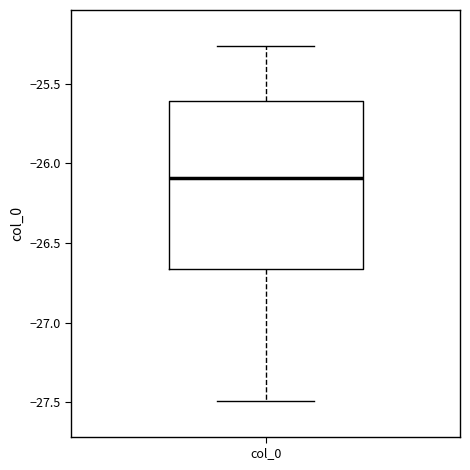

Transcribe this box plot: give where the median line is, the range the box spans, and where the two whiskers end, as read against the y-axis. The values are not printed on the chart, so give them approximately, as read against the axis.

median -26.10, box -26.65 to -25.60, whiskers -27.50 to -25.25